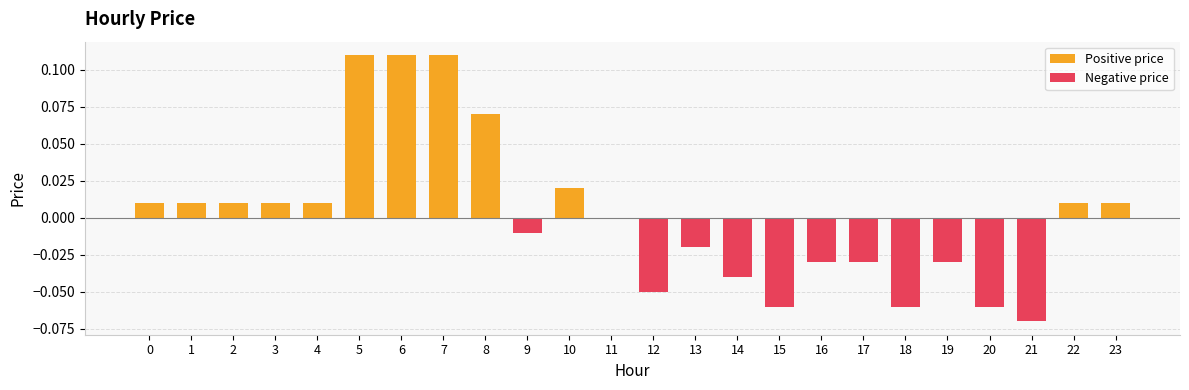

What is the total value across all series at 6?

0.1